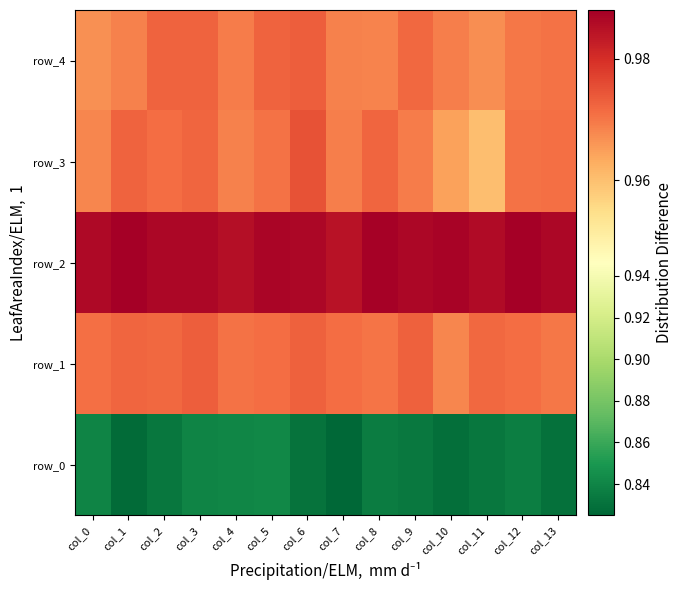

The value of row_2 at col_8 is 0.3. True or false?

False